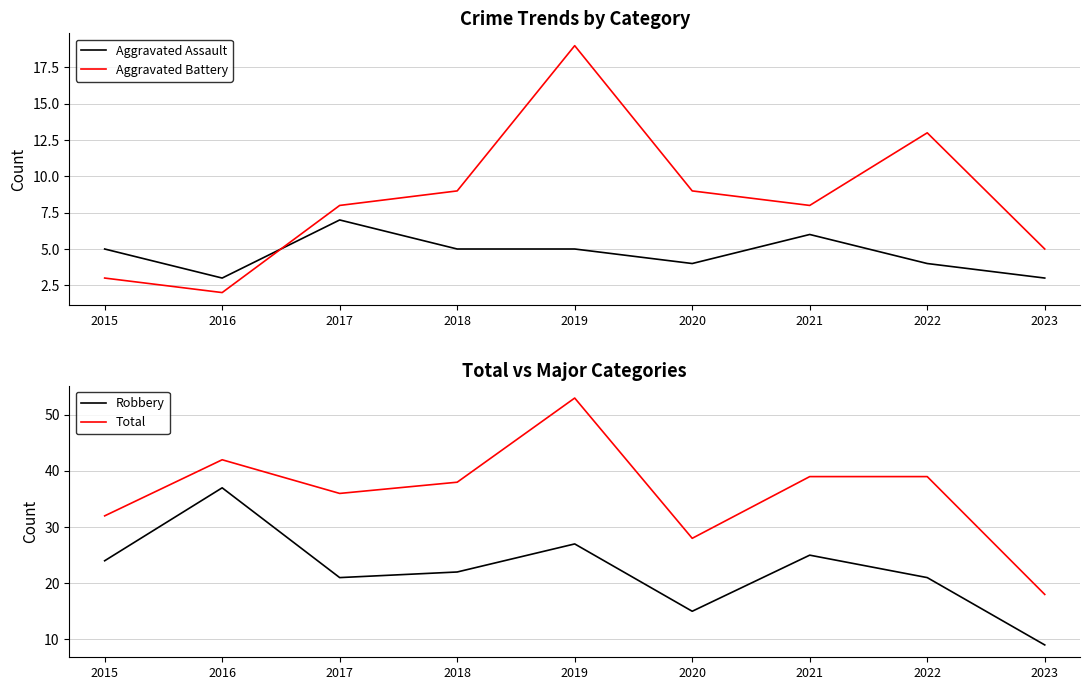

The value of Aggravated Battery at 2023 is 5. True or false?

True